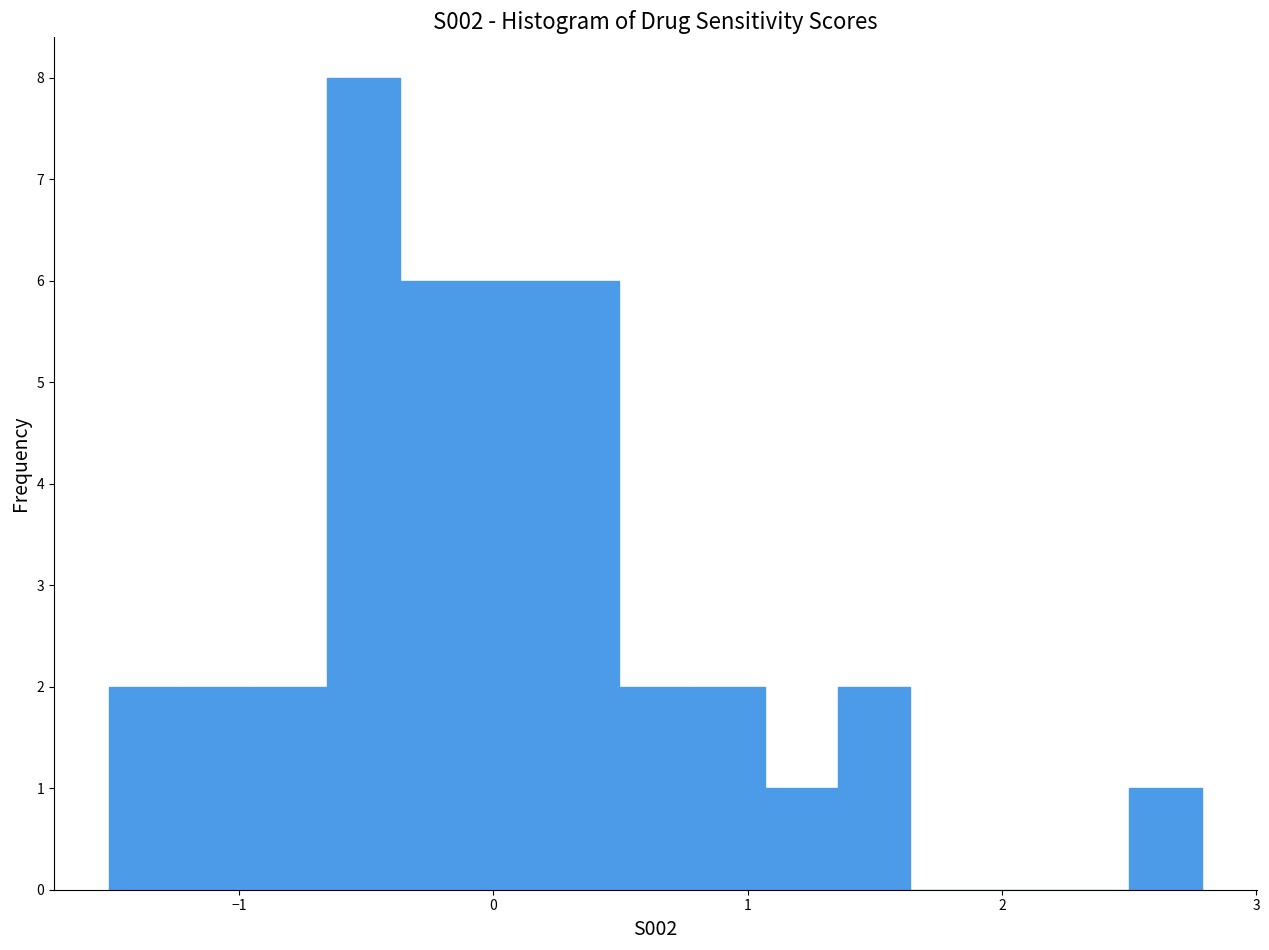

Read against the x-axis, roughly where is the centre of the tallest bar?

-0.5